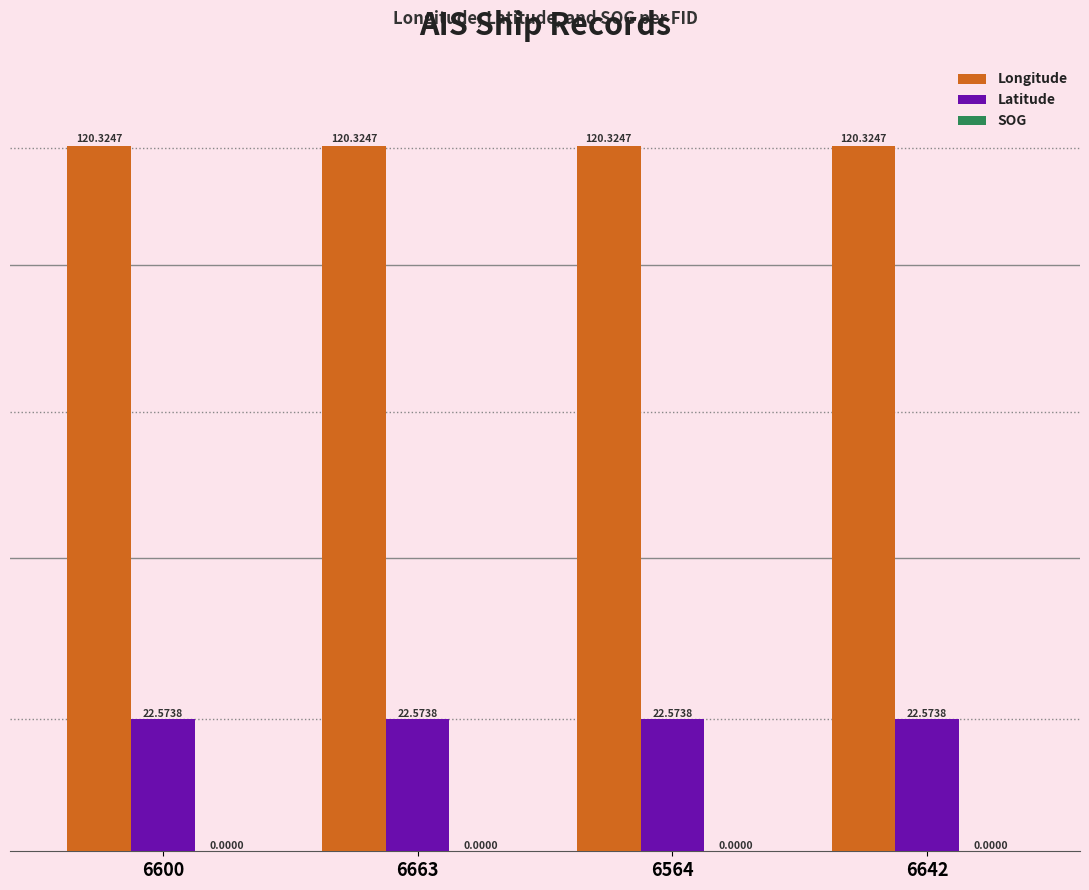

What is the difference between the highest and lowest values at 6642?

97.8